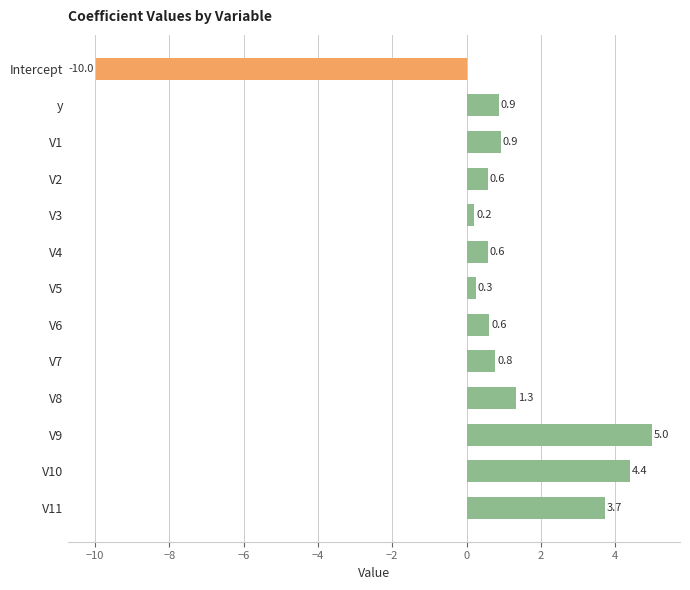

The chart shows a value of 0.9 at y. True or false?

True